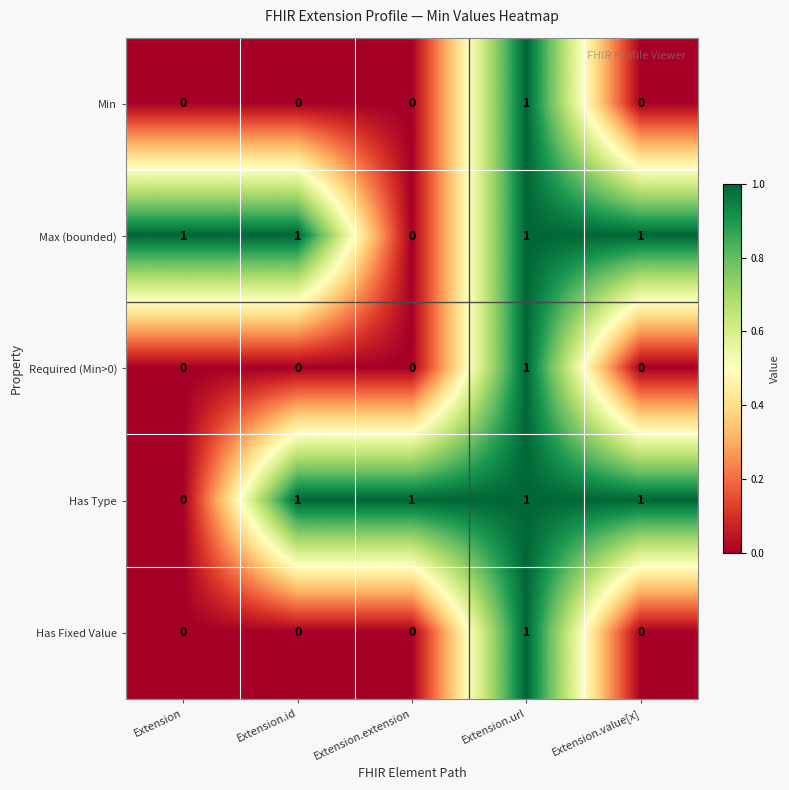

At how many categories does at least one series exceed 0?

5